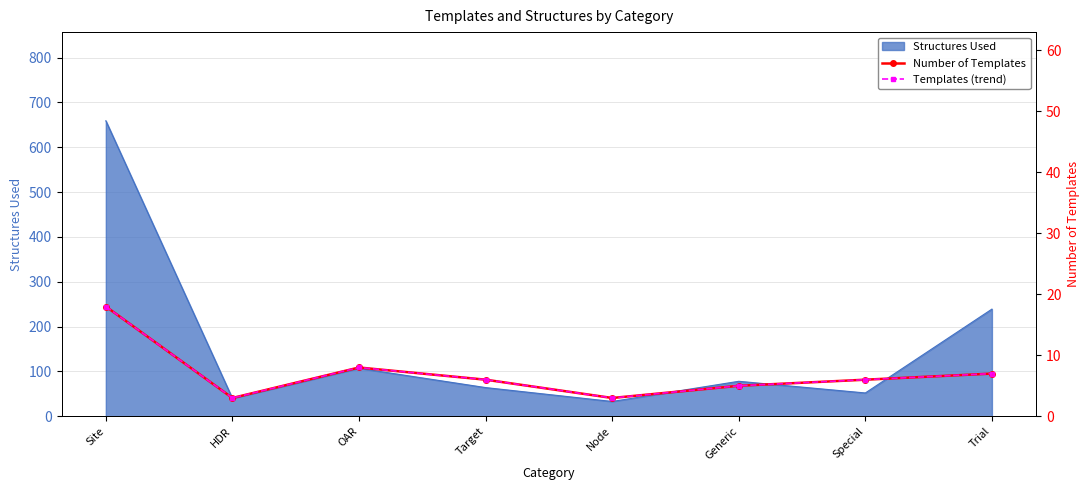

What is the difference between the Number of Templates (line) values at Generic and Site?

13